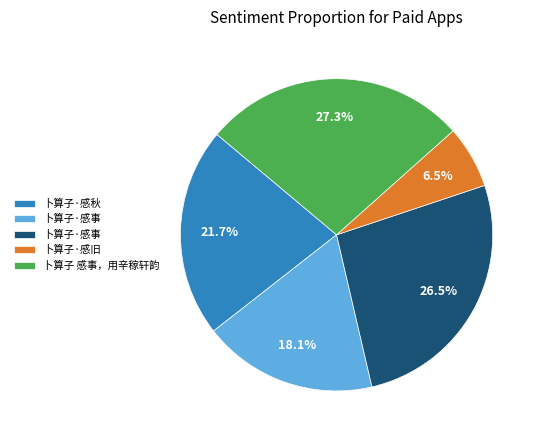

Count the number of slices in the pie.

5